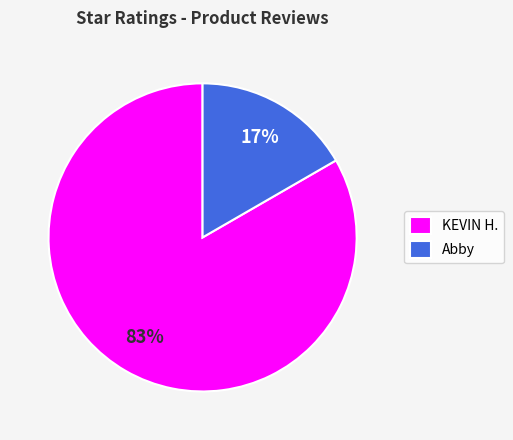

Which slice is the largest?

KEVIN H.